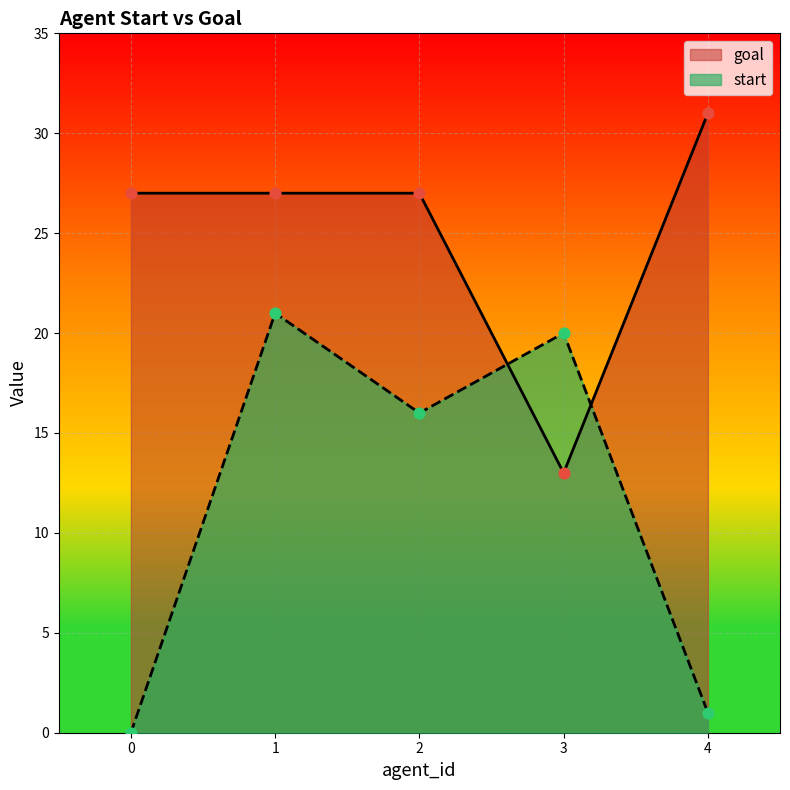

Is the value of start at 2 greater than the value of goal at 3?

Yes